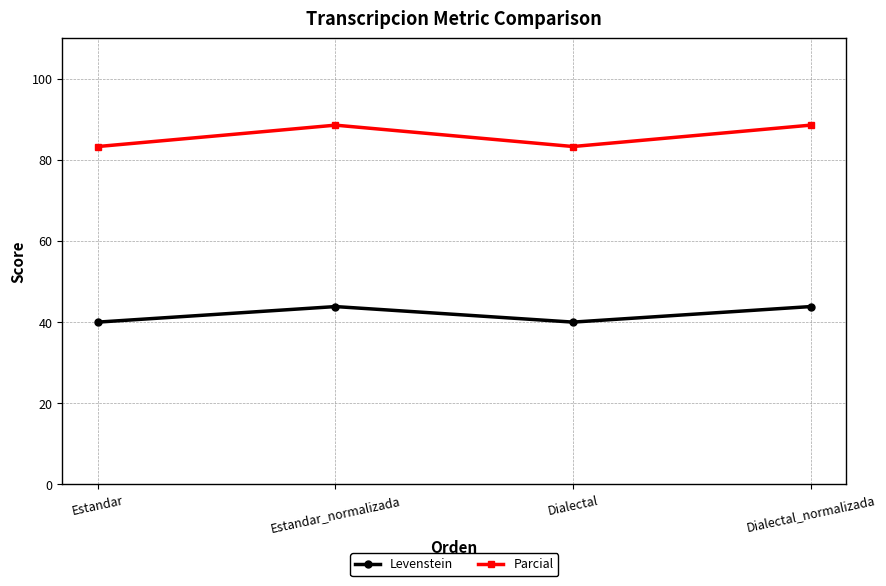

Does the chart display data point markers on the line(s)?

Yes